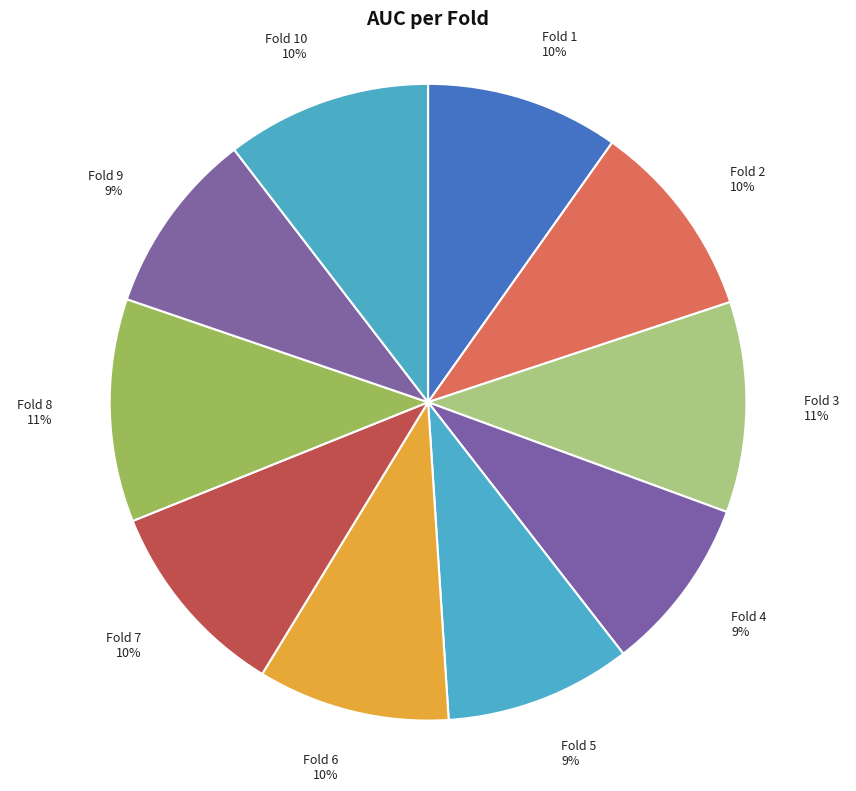

How many segments does this pie chart have?

10